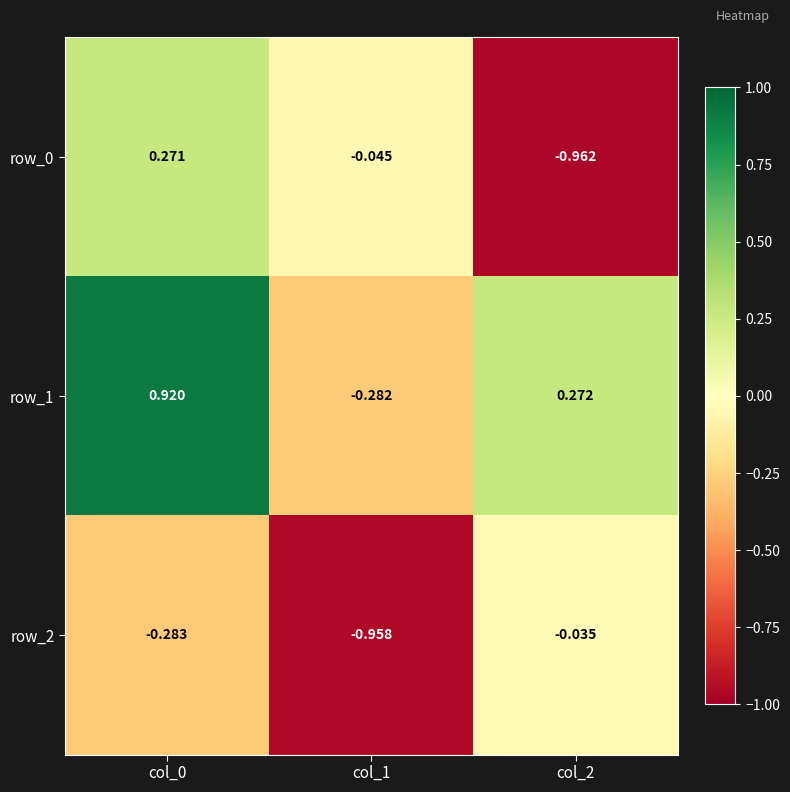

How many categories are shown in the chart?

3